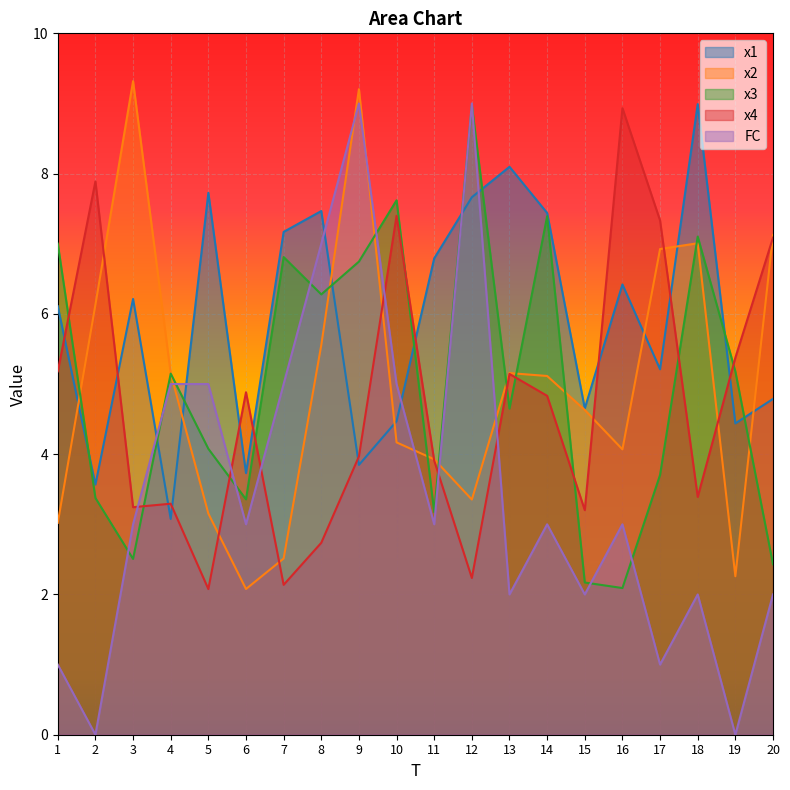

The FC series shows 0.0 at 2. True or false?

True